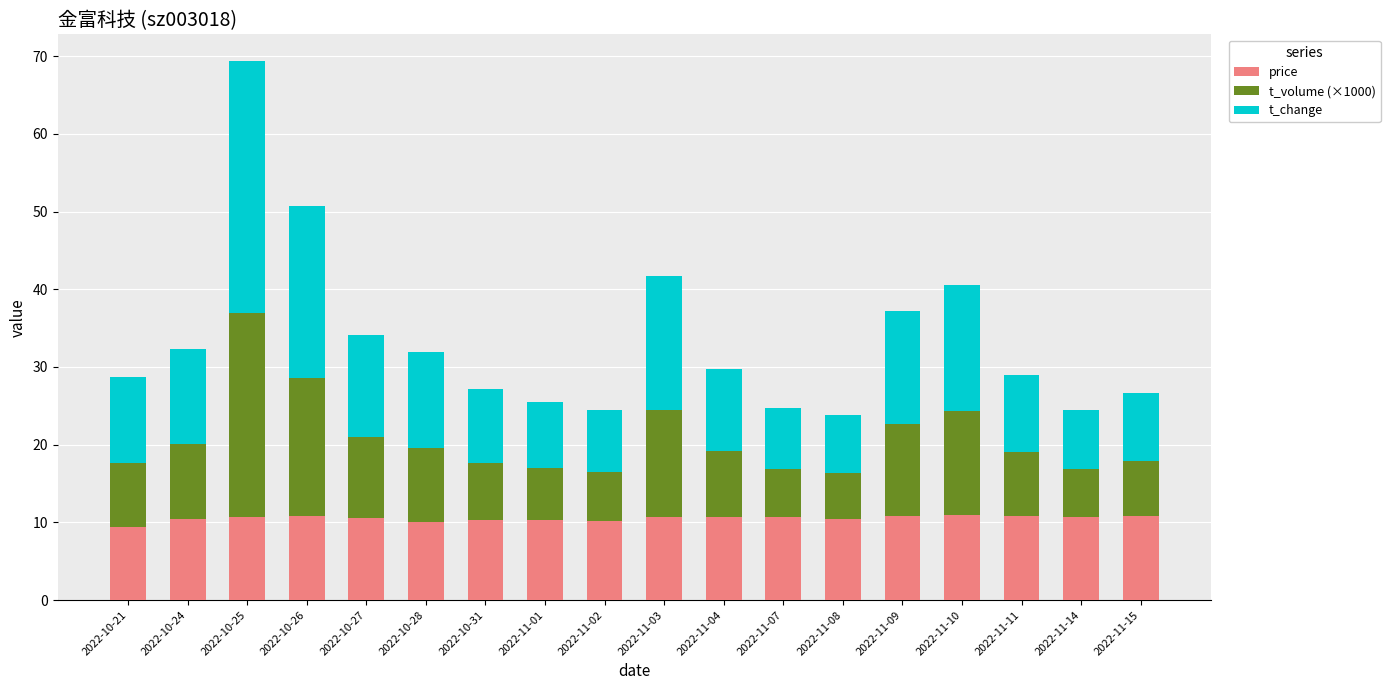

Count the number of categories in the chart.

18